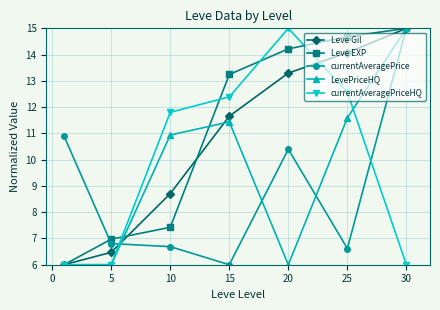

How many data points in currentAveragePriceHQ are less than 11?

3